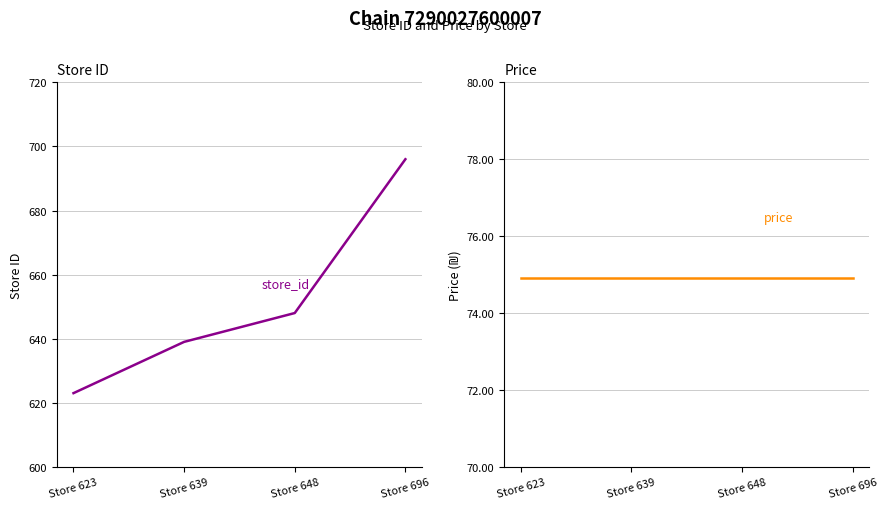

What is the value of the store_id point at the 3rd from the left?

648.0